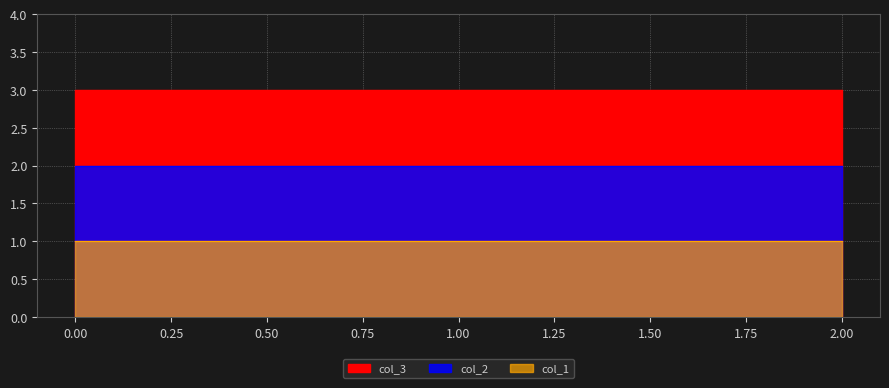

What is the value of the col_1 point at the 1st from the left?

1